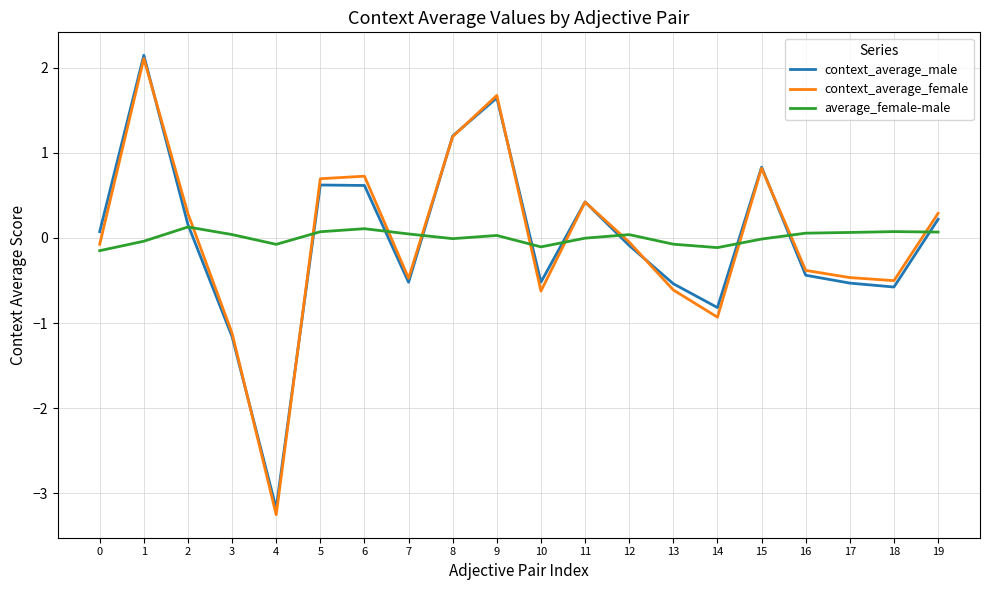

Which label corresponds to the smallest value in the chart?

4